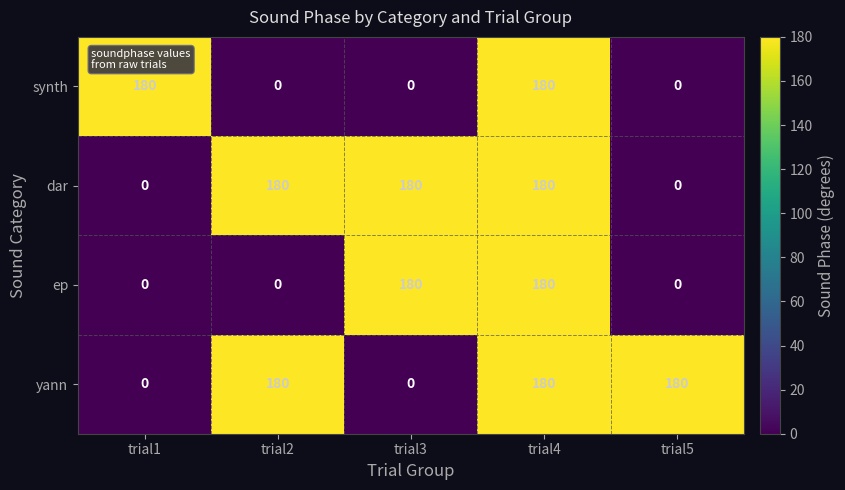

What is the difference between the highest and lowest values at trial5?

180